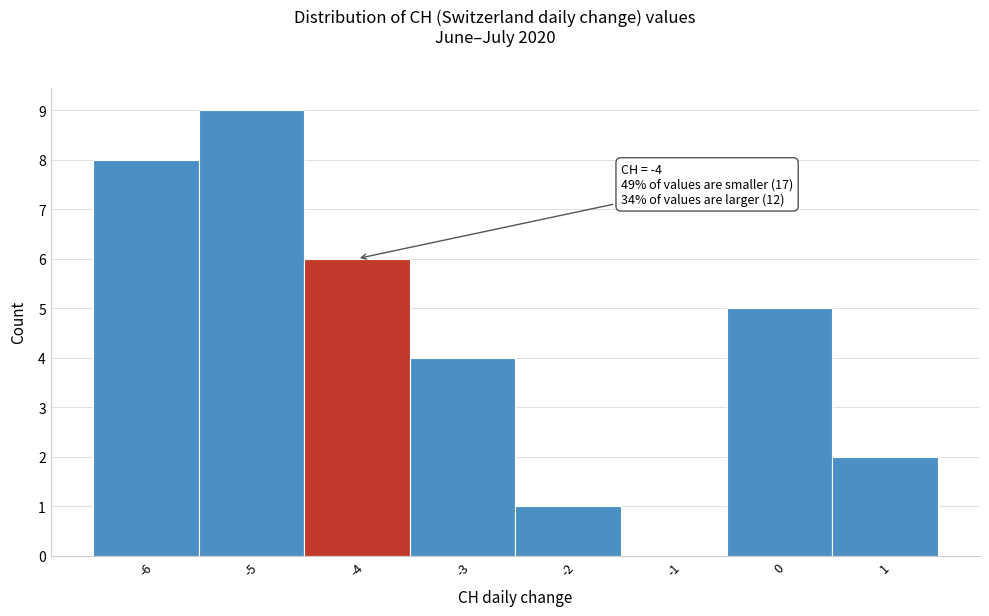

Over which range of the x-axis is the bar tallest?

-5.5 to -4.5